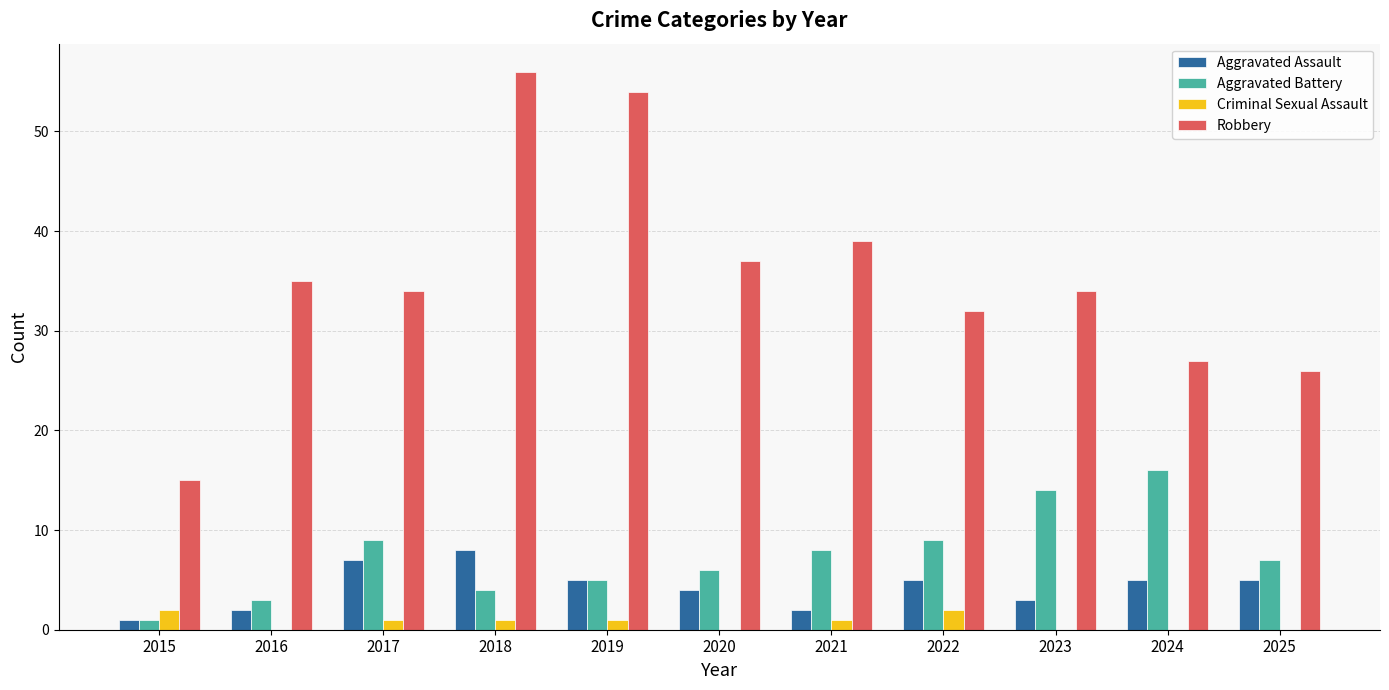

At which category is the sum across all series the highest?

2018